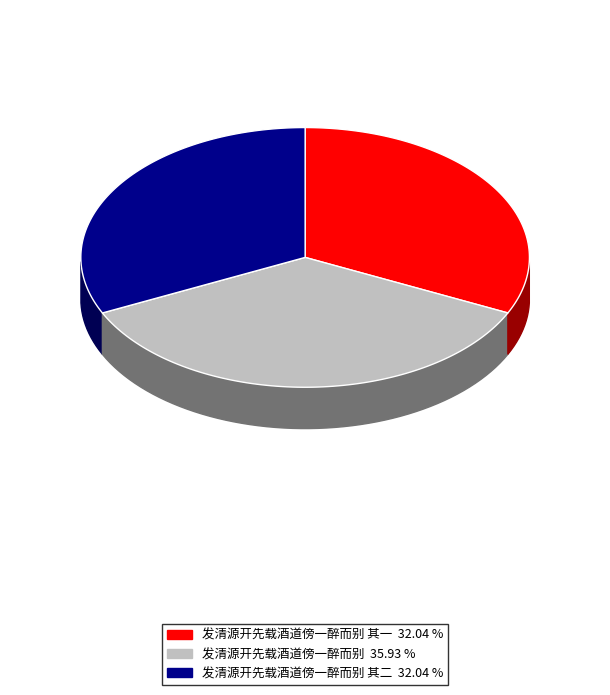

Approximately how many times larger is the value at 发清源开先载酒道傍一醉而别 其一 compared to 发清源开先载酒道傍一醉而别?

0.9